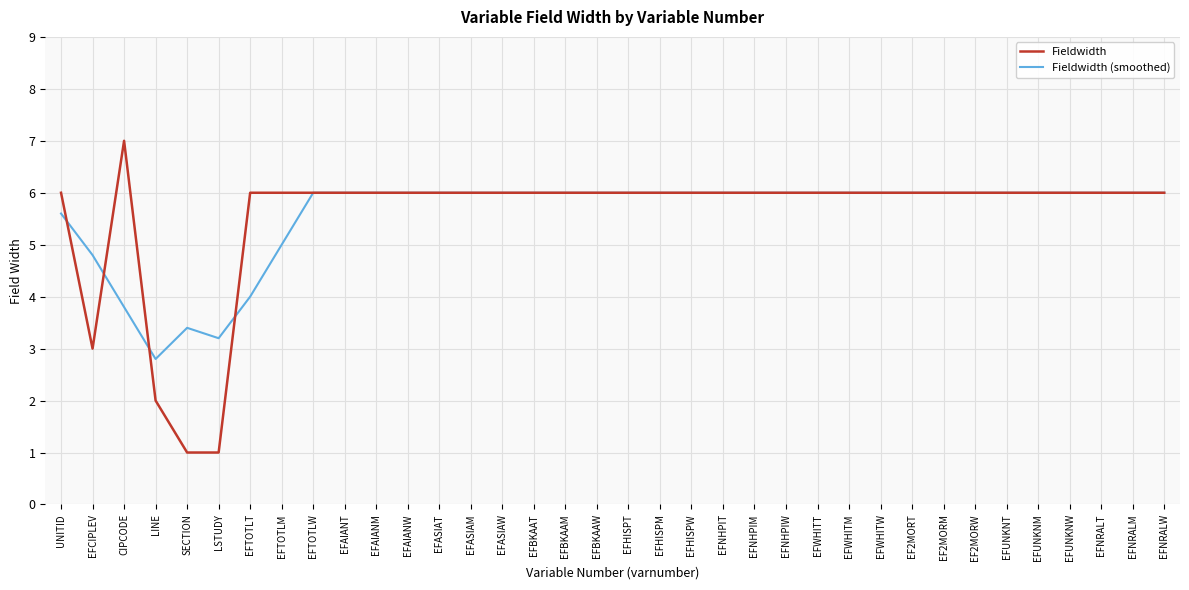

Which series has the widest spread of values?

Fieldwidth